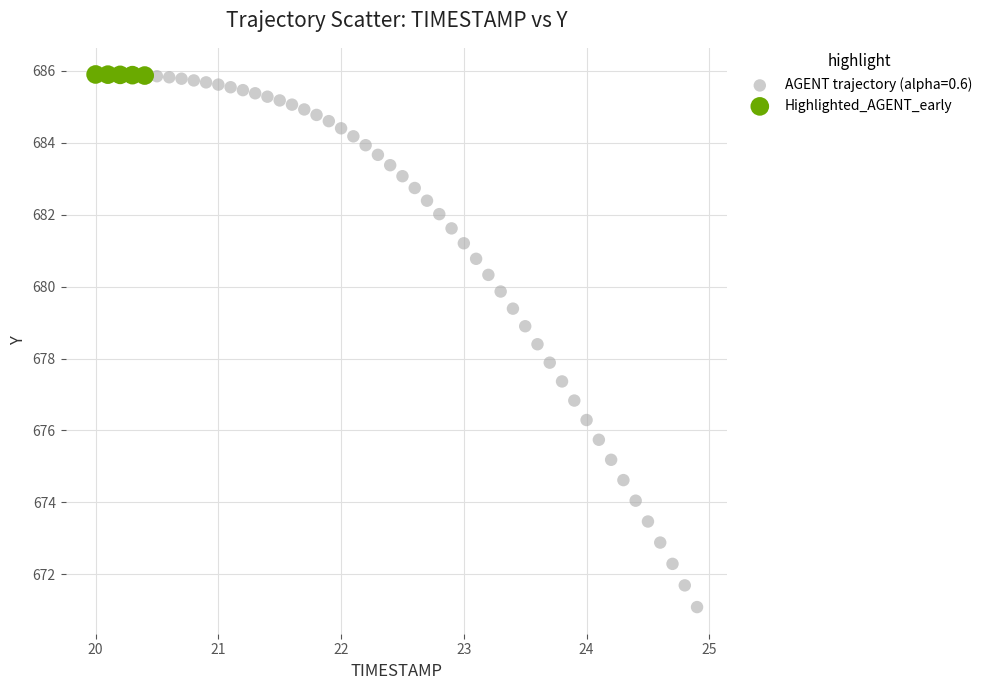

Which series reaches the minimum Y coordinate?

AGENT trajectory (alpha=0.6)